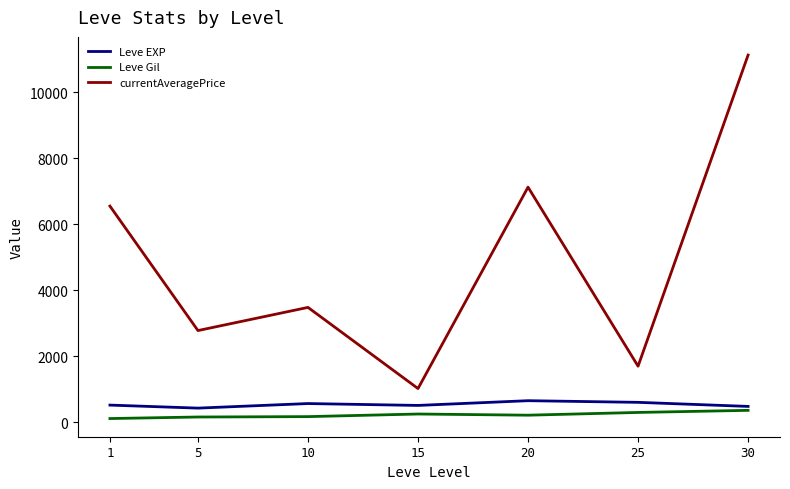

True or false: Leve EXP and Leve Gil cross at least once.

False